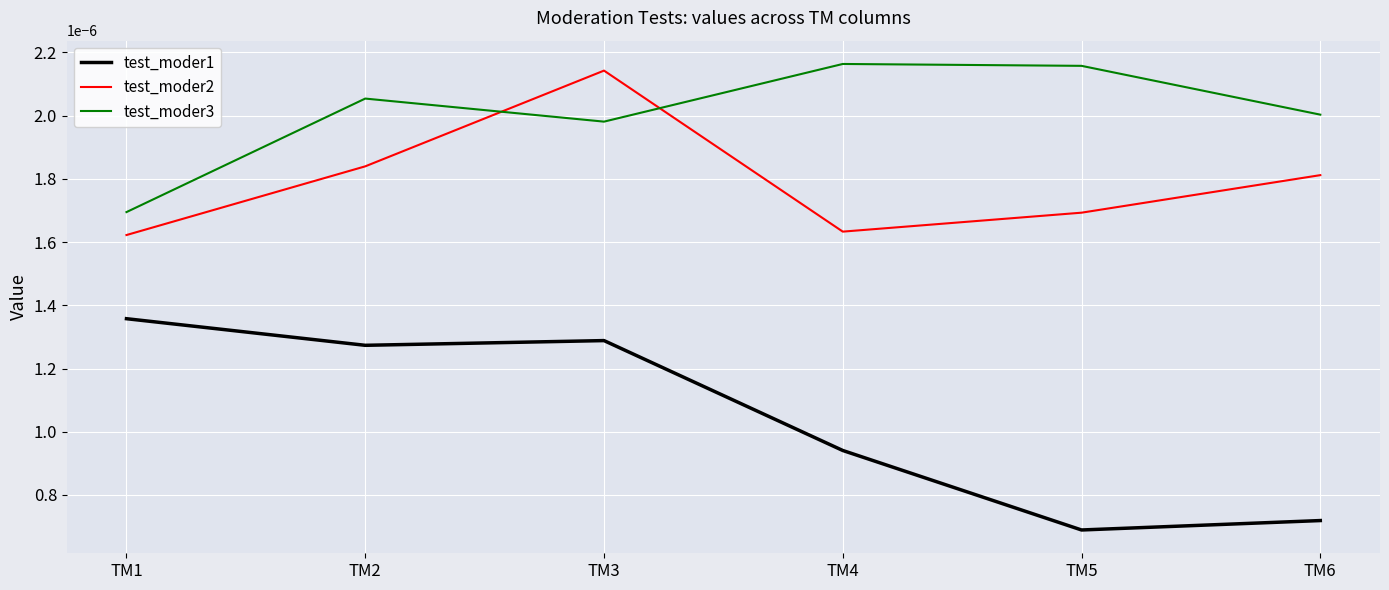

Count the number of categories in the chart.

6